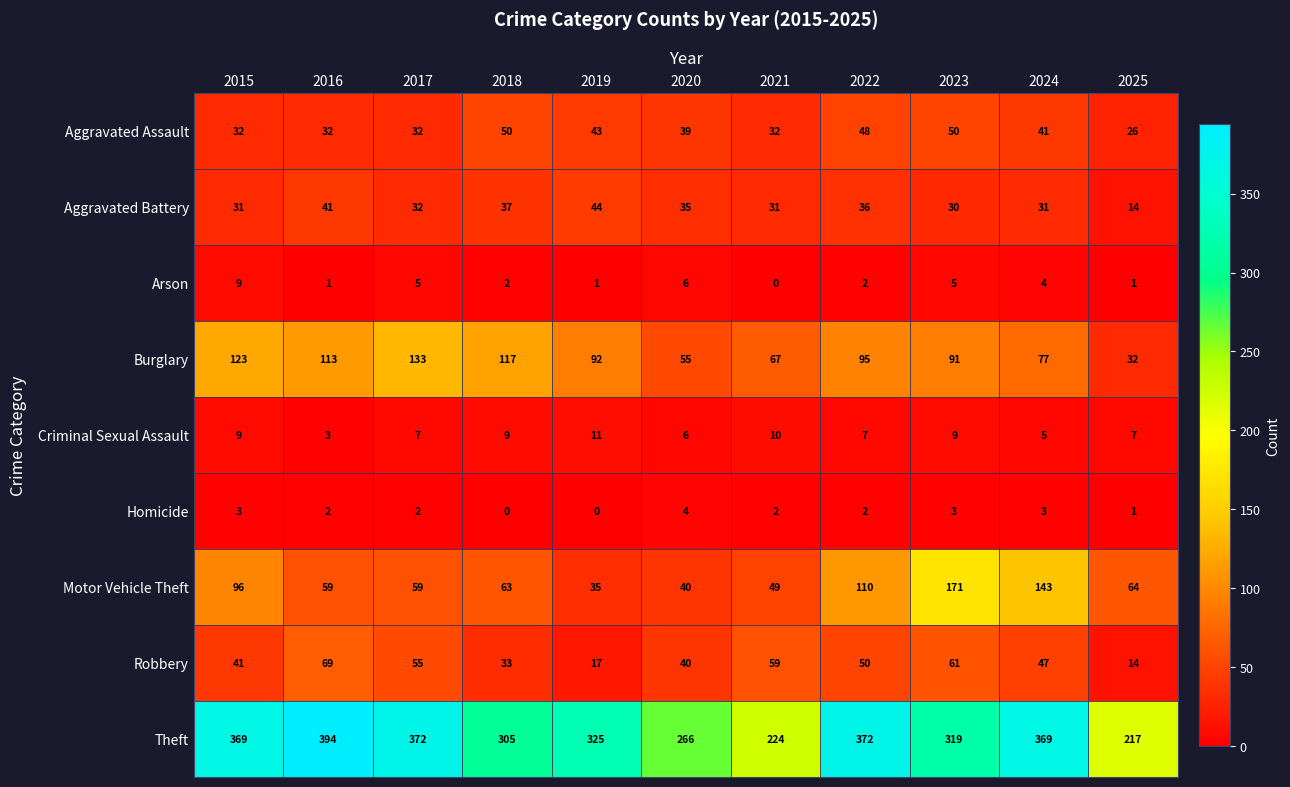

Between 2015 and 2023, which series saw the biggest shift?

Motor Vehicle Theft